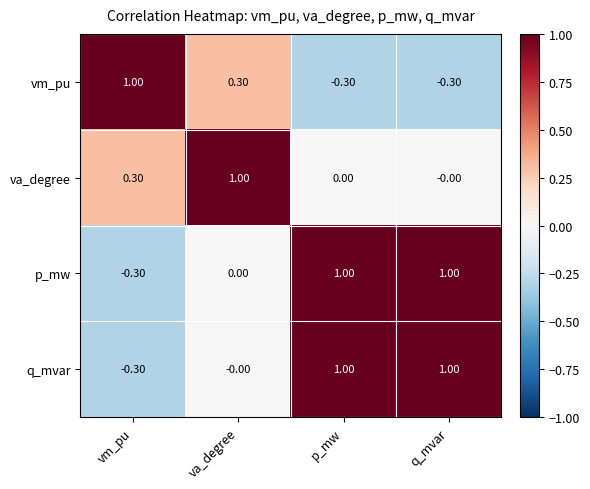

At which label does vm_pu first exceed 0?

vm_pu